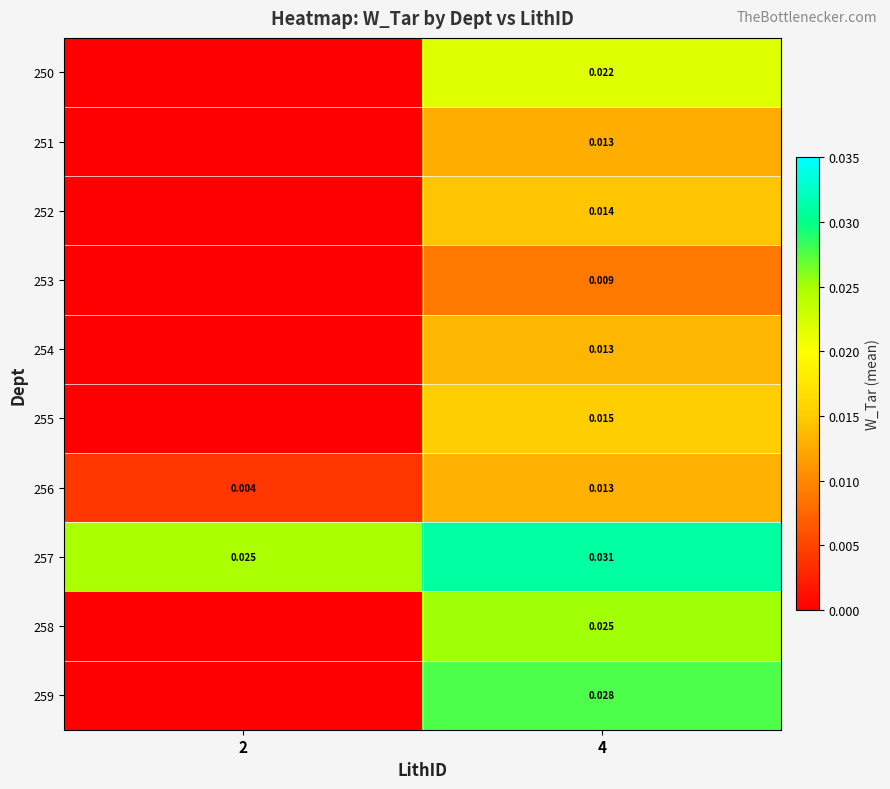

Count the number of data series in this chart.

10